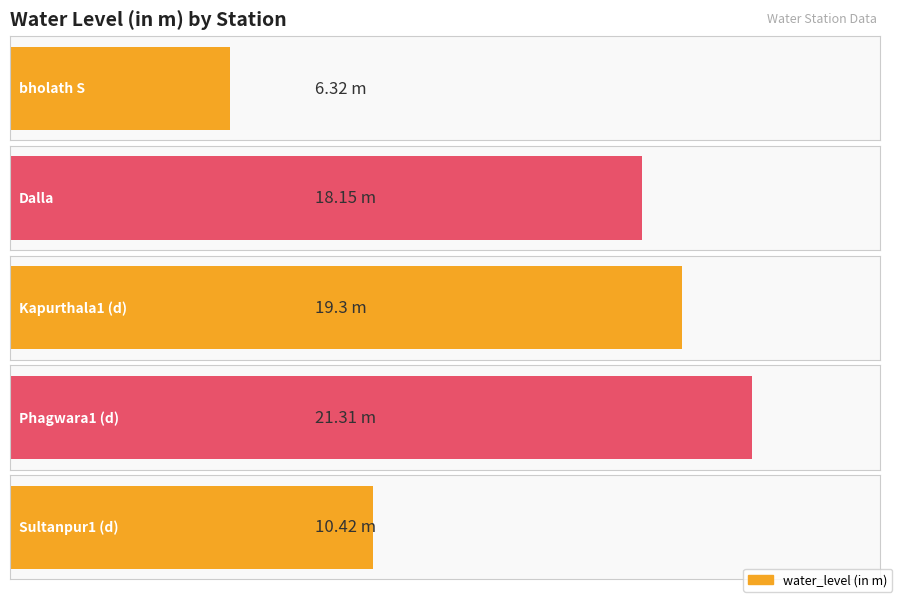

Reading right to left, extract all data points from this chart.

Sultanpur1 (d)=10.4	Phagwara1 (d)=21.3	Kapurthala1 (d)=19.3	Dalla=18.1	bholath S=6.3